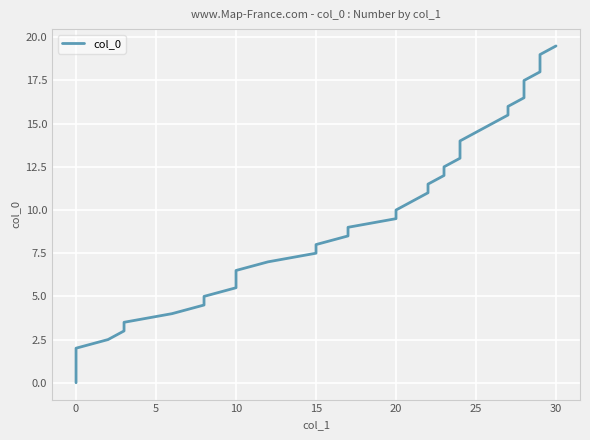

The chart shows a value of 0.3 at 0. True or false?

False